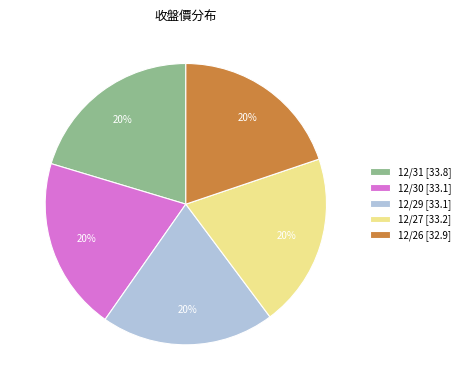

To the nearest percent, what is the average slice percentage?

20%